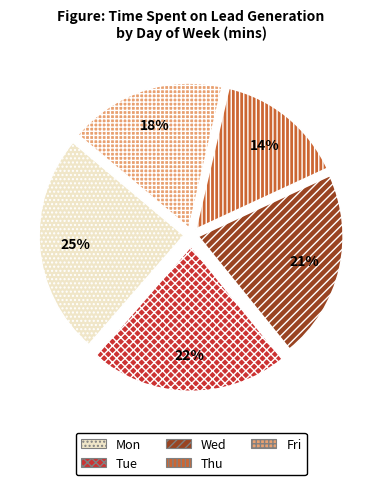

To the nearest percent, what is the combined percentage of Thu and Fri?

32%